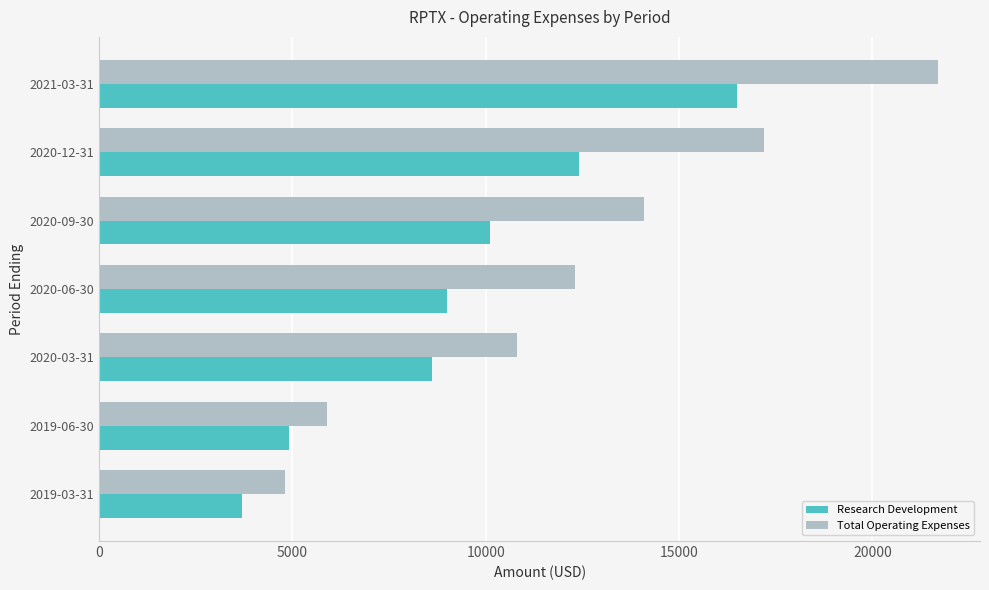

What is the total value across all series at 2020-06-30?

21300